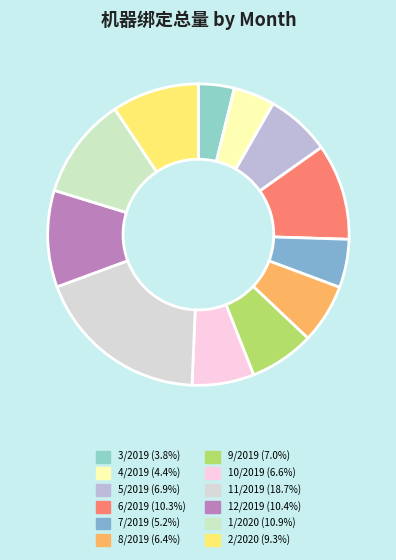

Count the number of slices in the pie.

12